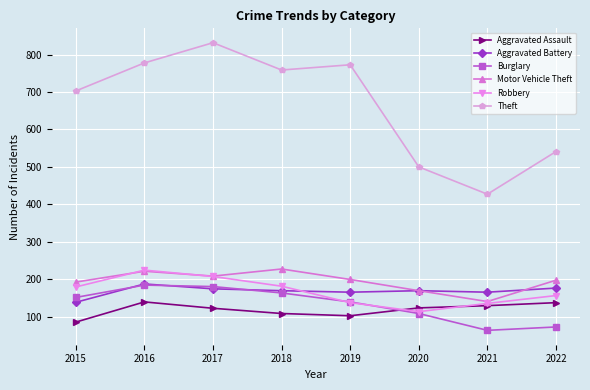

What is the total value across all series at 2019?

1515